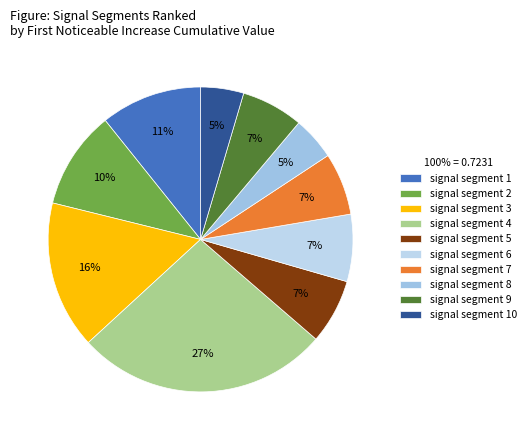

To the nearest percent, what is the combined percentage of signal segment 2 and signal segment 3?

26%